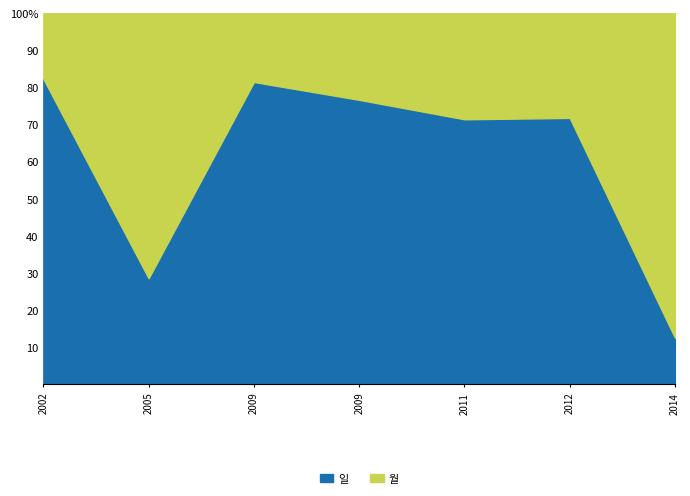

Does the chart display data point markers on the line(s)?

No